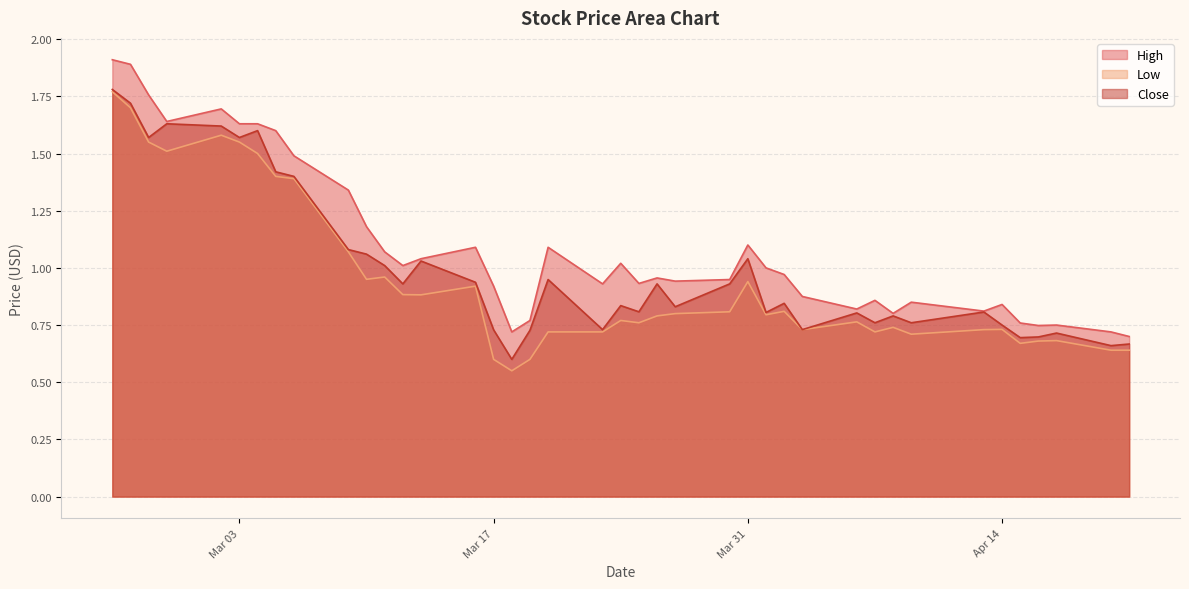

How many lines are shown in the chart?

3